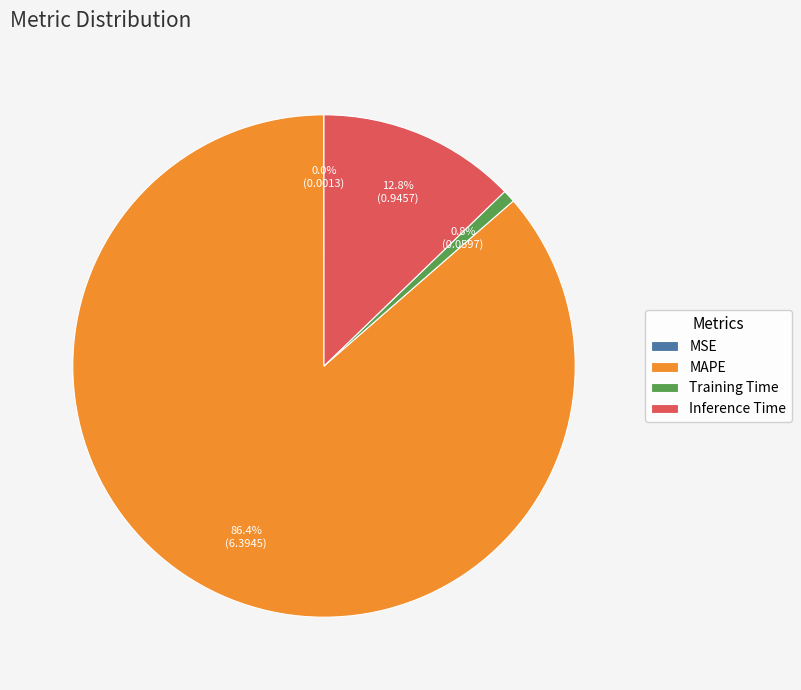

True or false: Training Time accounts for 1% of the total.

True